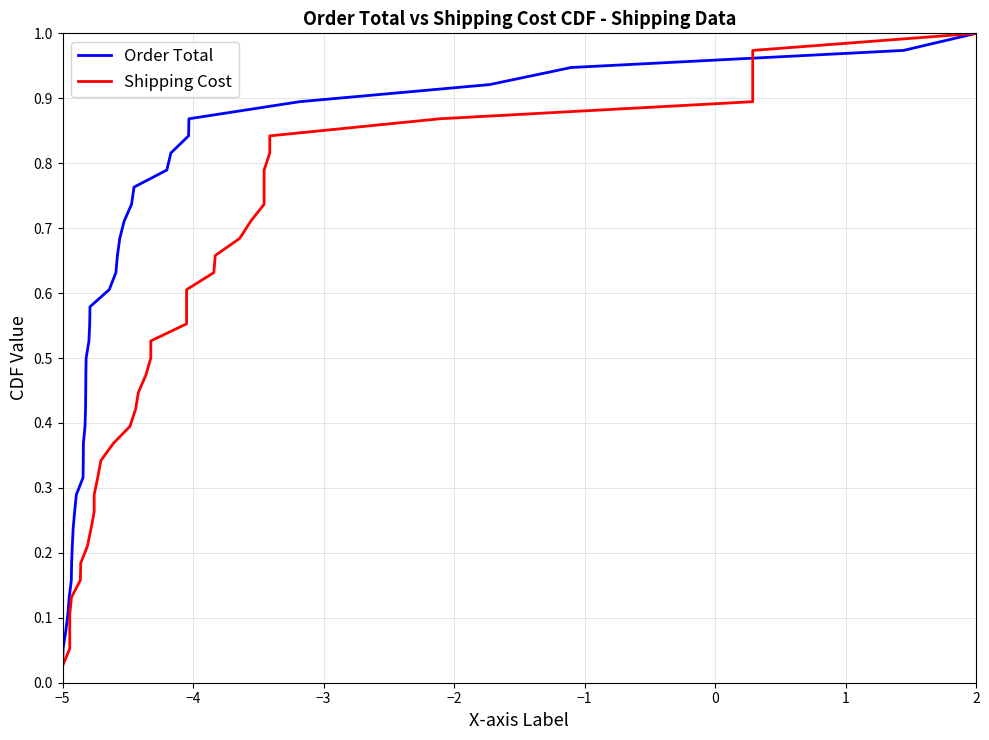

At which label is Order Total closest to 0?

−5